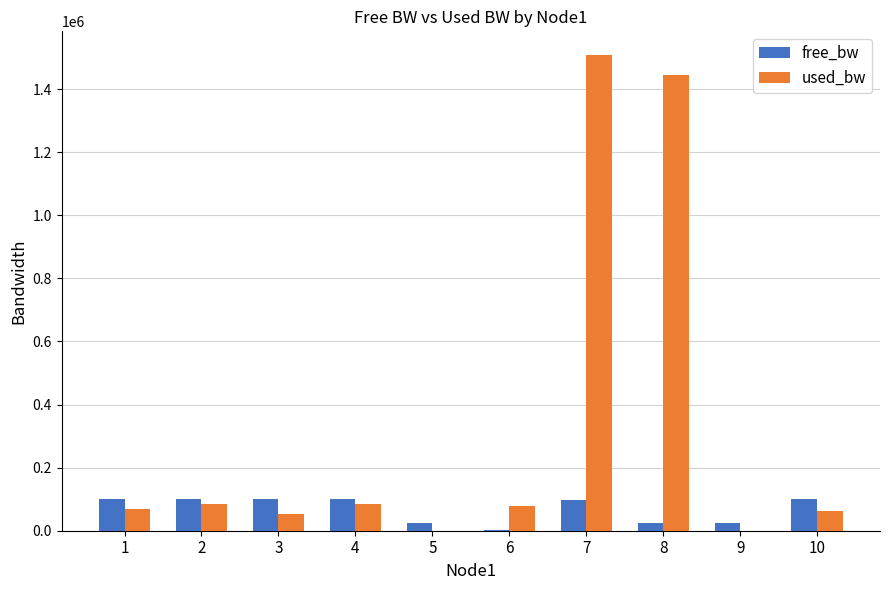

At which category is the sum across all series the highest?

7